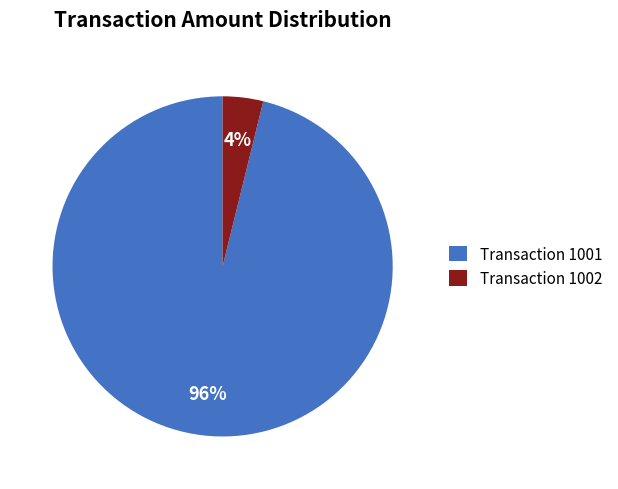

To the nearest percent, what percentage of the pie is Transaction 1001?

96%